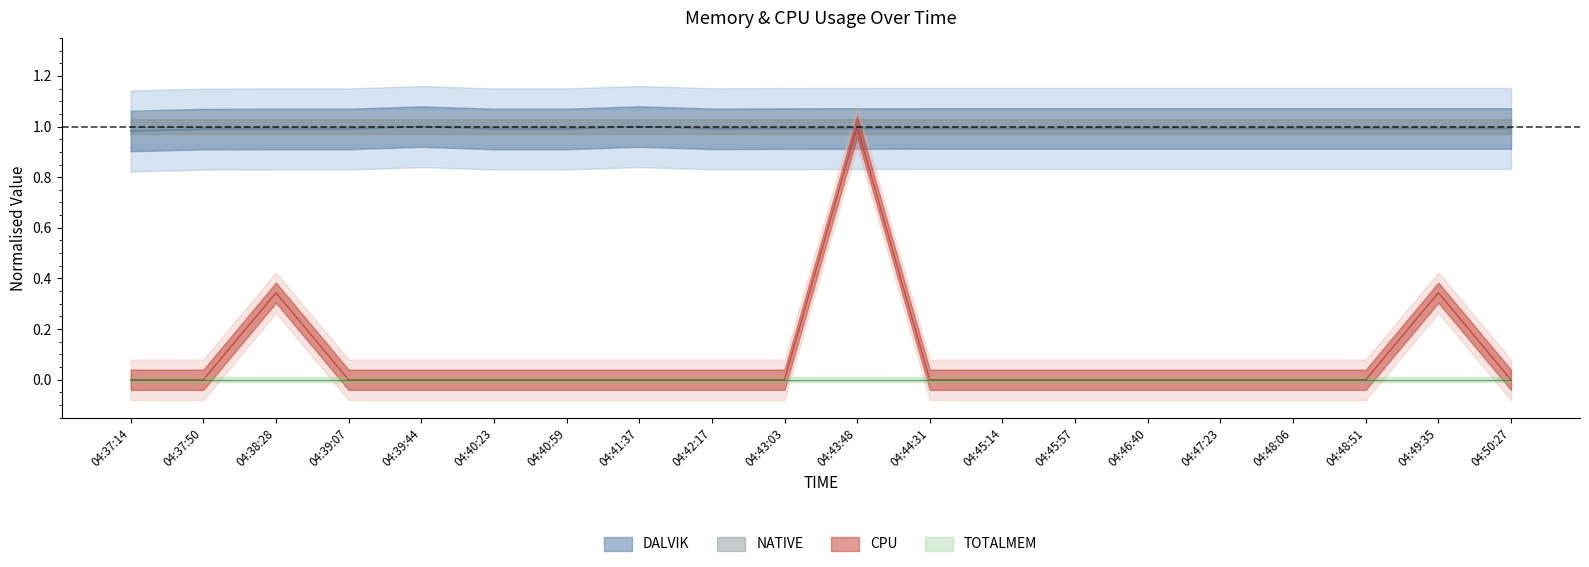

Does the chart display data point markers on the line(s)?

No